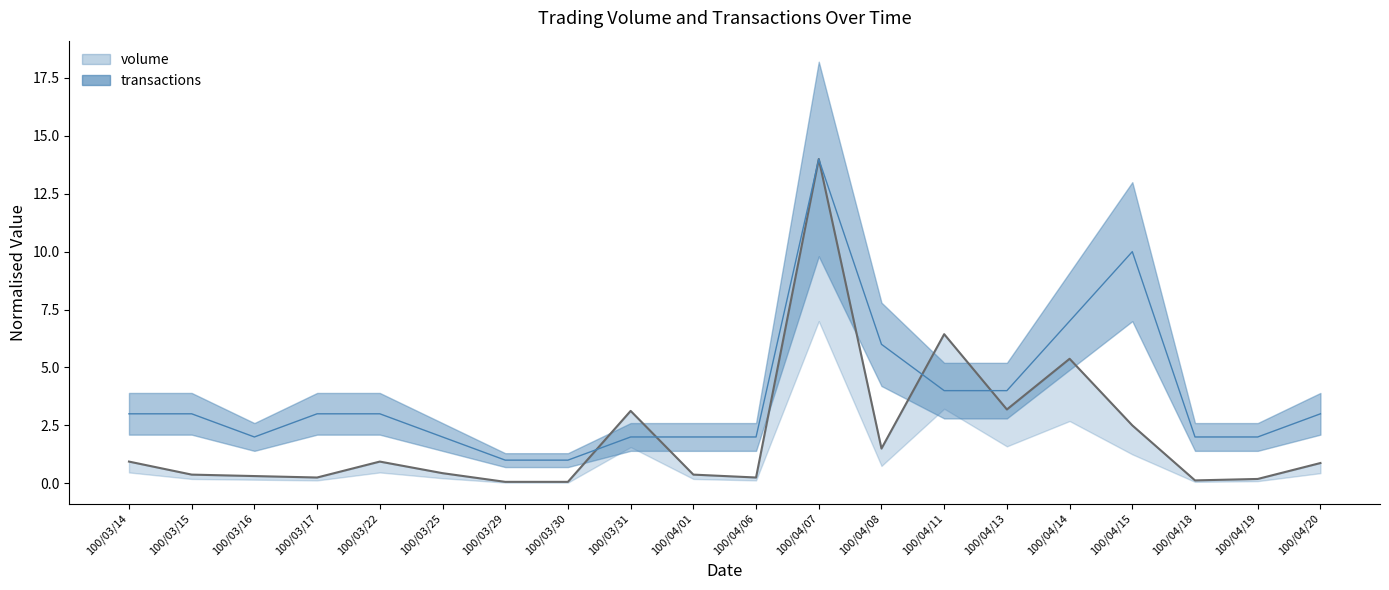

What are all the series names shown in the legend?

volume, transactions